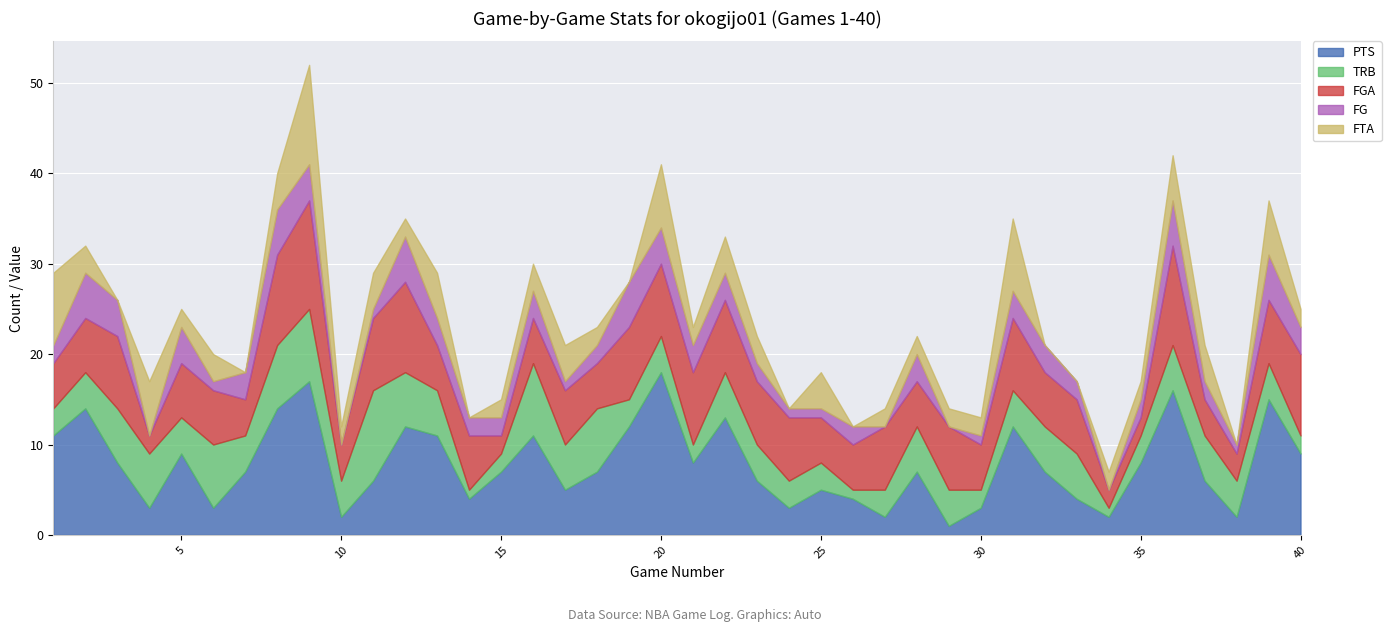

True or false: TRB and FGA intersect in this chart.

True